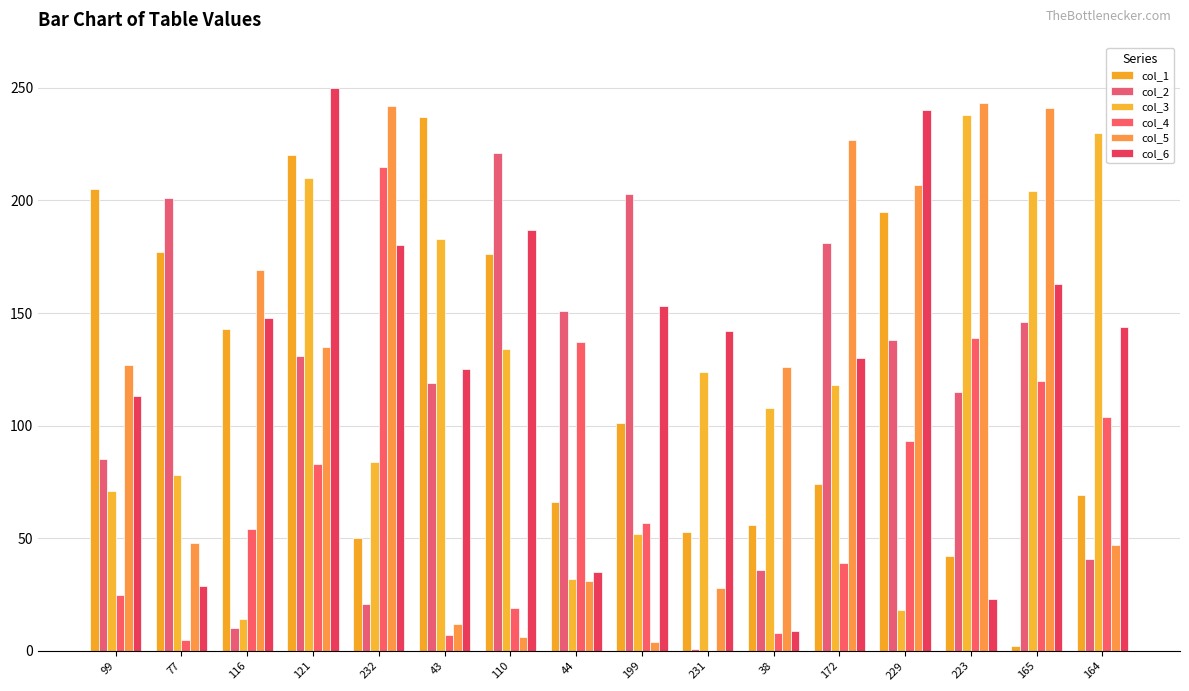

Is it true that col_4 equals 168 at 165?

False